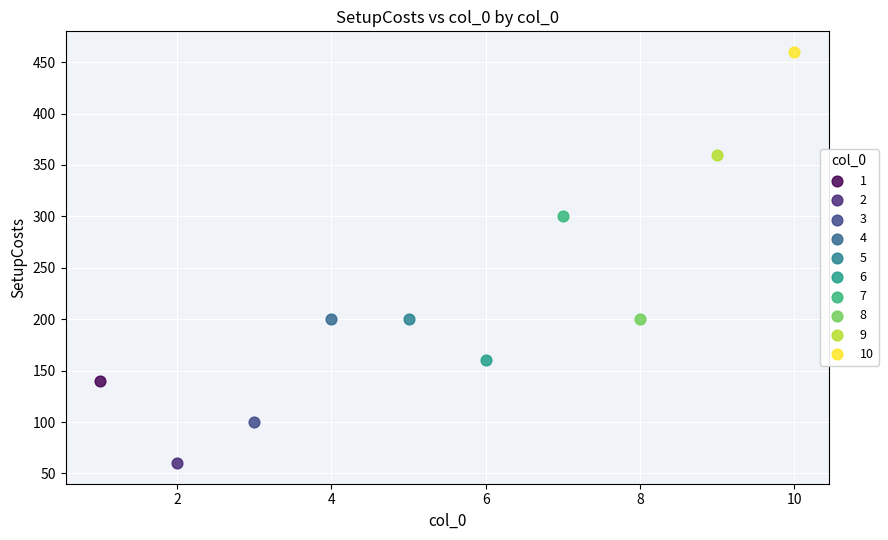

What are all the series names shown in the legend?

1, 2, 3, 4, 5, 6, 7, 8, 9, 10